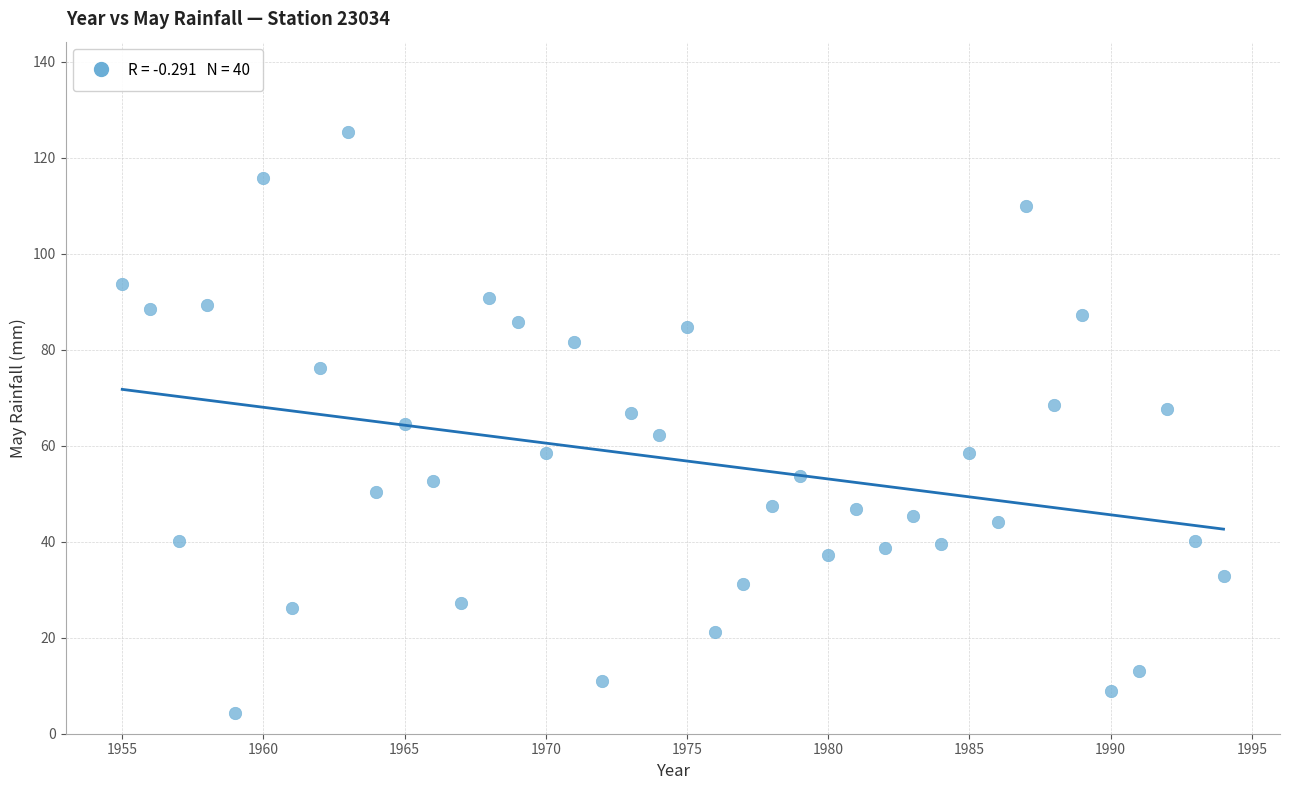

What is the range of Y values (max minus min)?

121.0